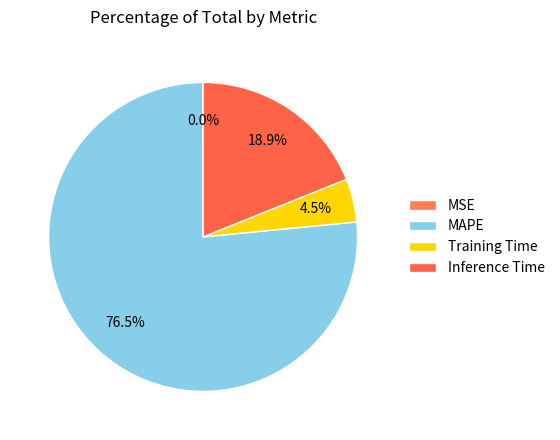

What percentage is NOT represented by Inference Time?

81.1%